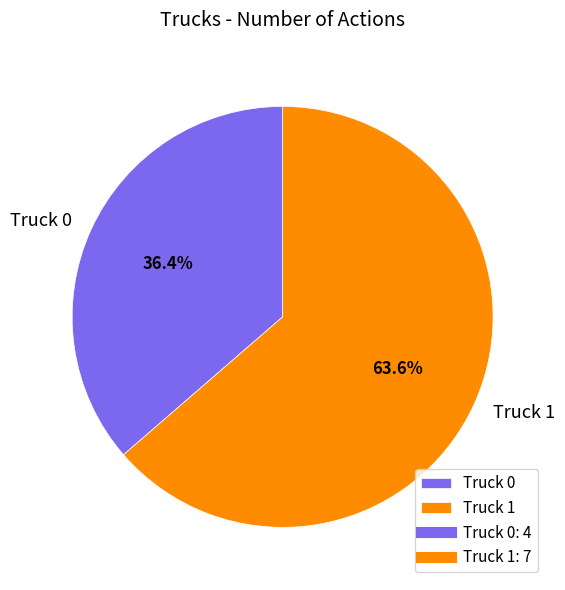

How many segments does this pie chart have?

2